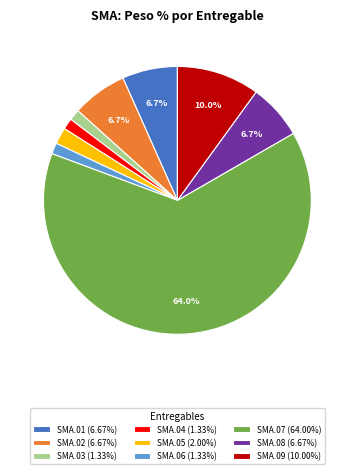

Is there any slice that represents more than half of the pie?

Yes